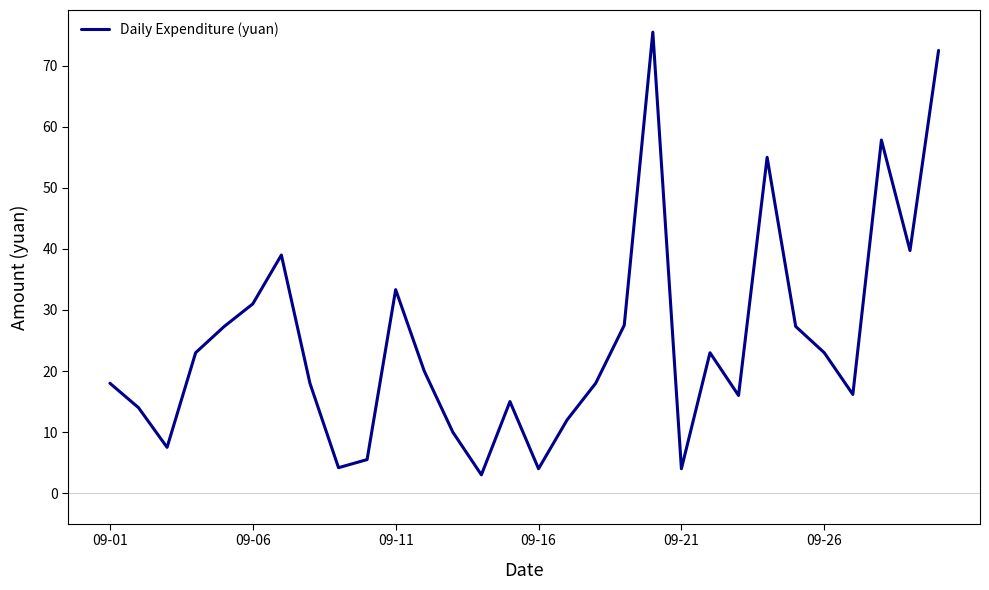

What is the maximum value shown in the chart?

75.5